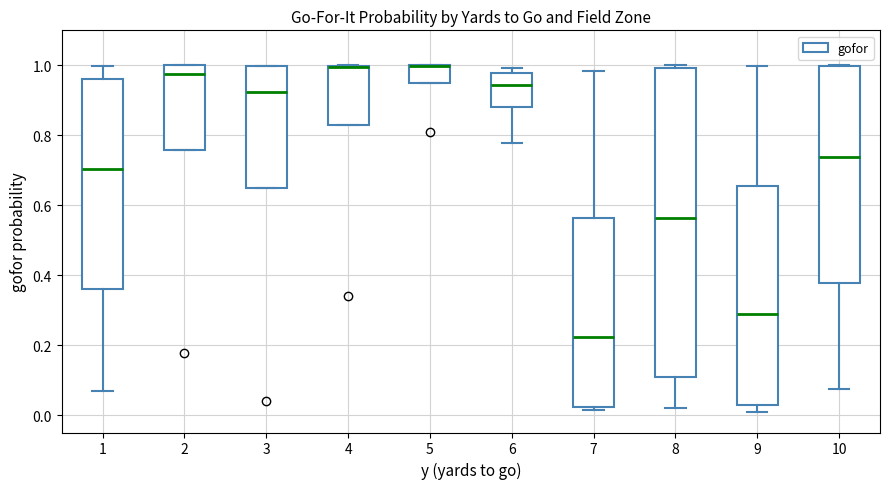

Comparing the boxes themselves (not the whiskers), which one is the tallest?

8